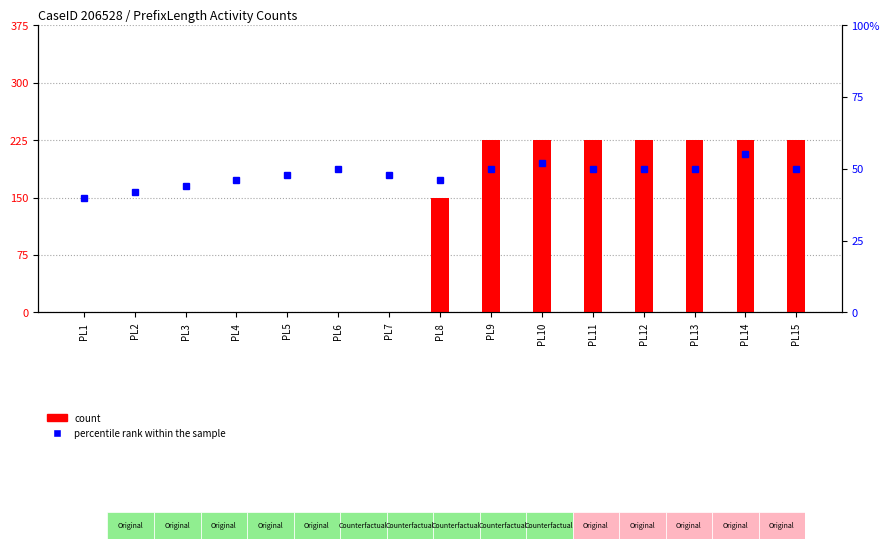

At which label does count first exceed 2?

PL9